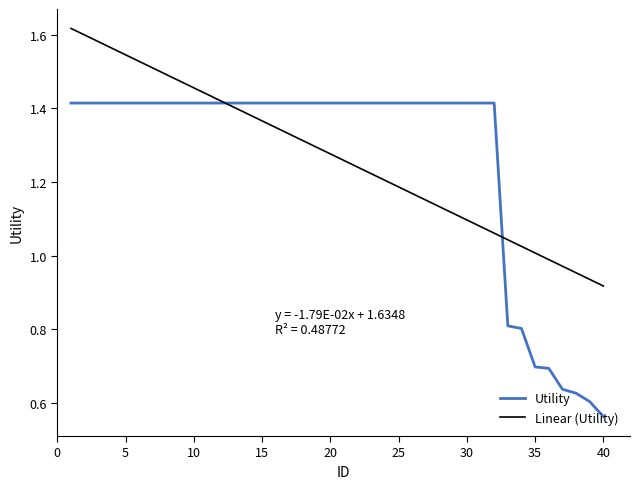

Reading right to left, transcribe all the data shown in this chart.

0.6	0.6	0.6	0.6	0.7	0.7	0.8	0.8	1.4	1.4	1.4	1.4	1.4	1.4	1.4	1.4	1.4	1.4	1.4	1.4	1.4	1.4	1.4	1.4	1.4	1.4	1.4	1.4	1.4	1.4	1.4	1.4	1.4	1.4	1.4	1.4	1.4	1.4	1.4	1.4